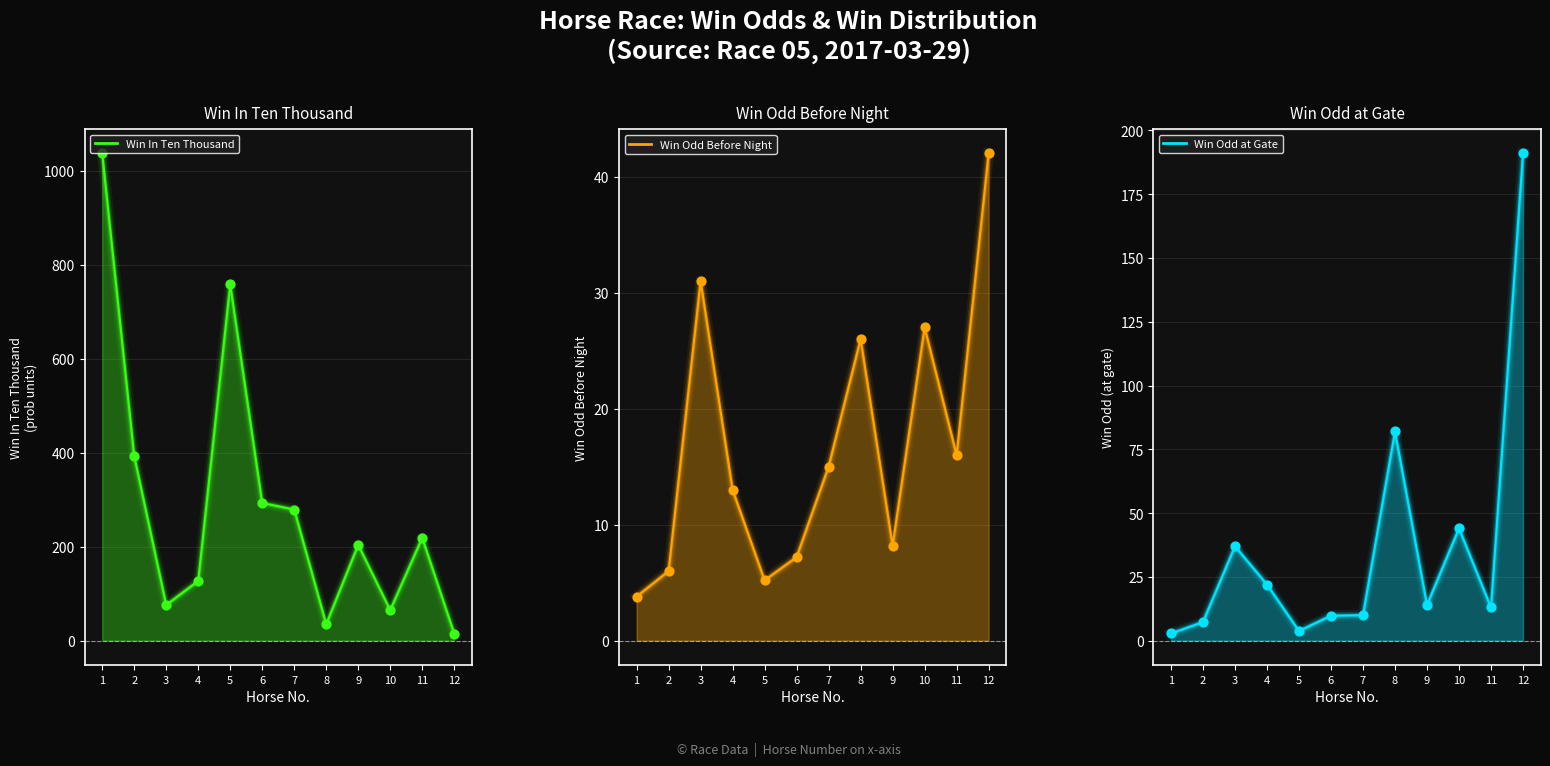

What is the total value across all series at 10?

136.0